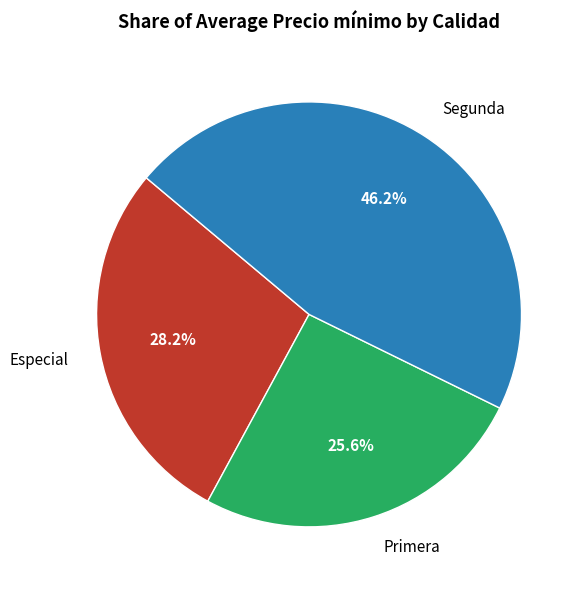

Does Primera represent more than half of the total?

No